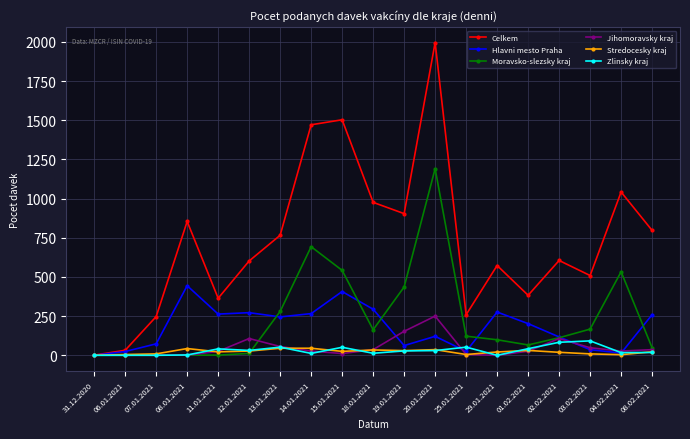

How many lines are shown in the chart?

6